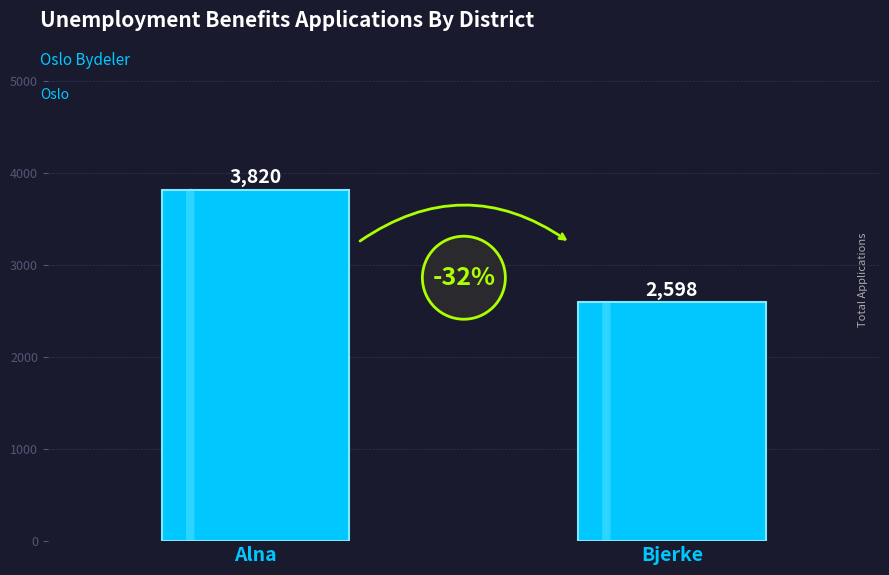

What value does the data have at Alna?

3820